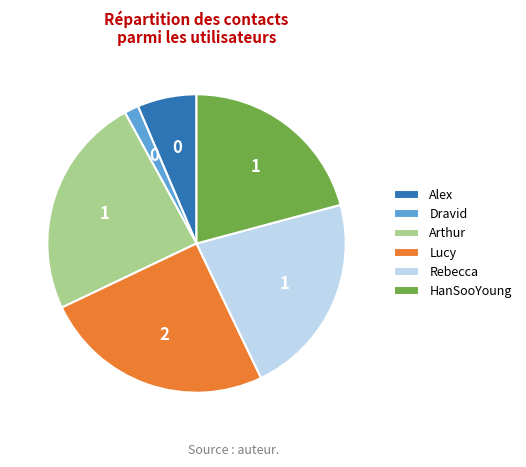

Combined, do Arthur and Lucy account for over 50%?

No